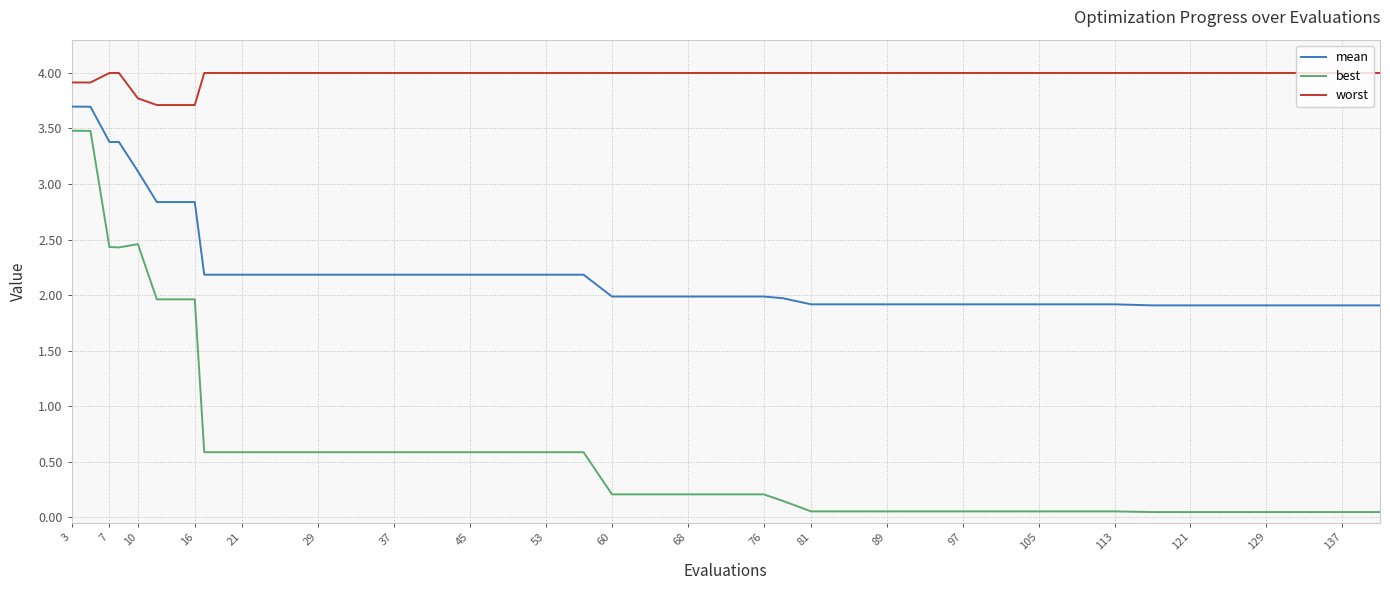

Which series has the widest spread of values?

best